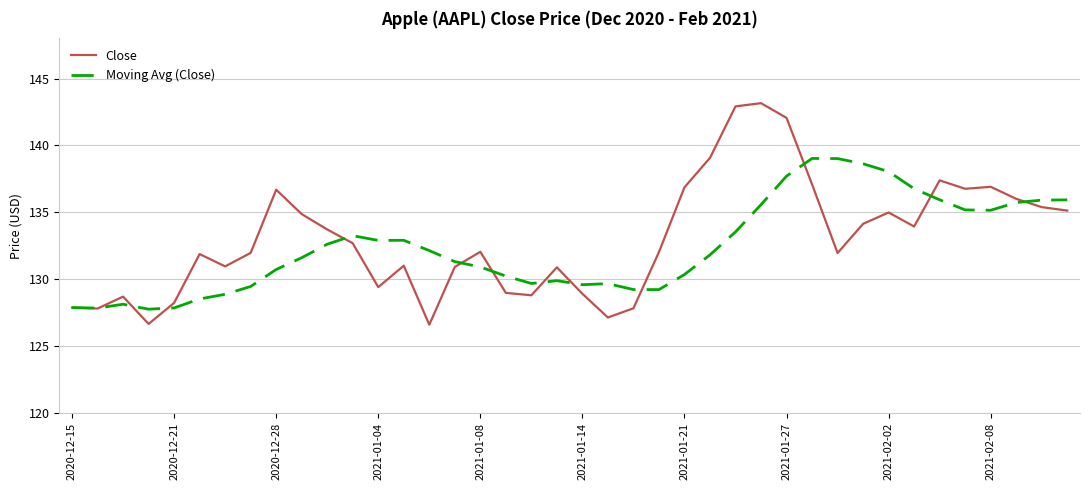

What is the minimum value shown in the chart?

126.6